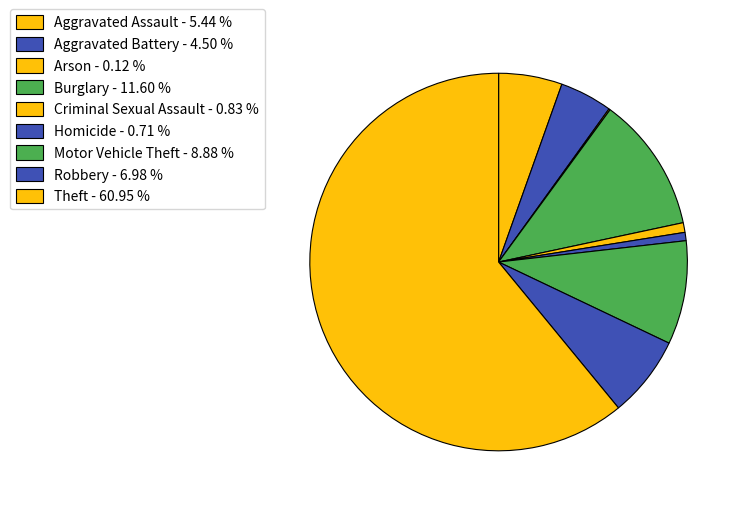

What percentage is NOT represented by Arson?

99.9%